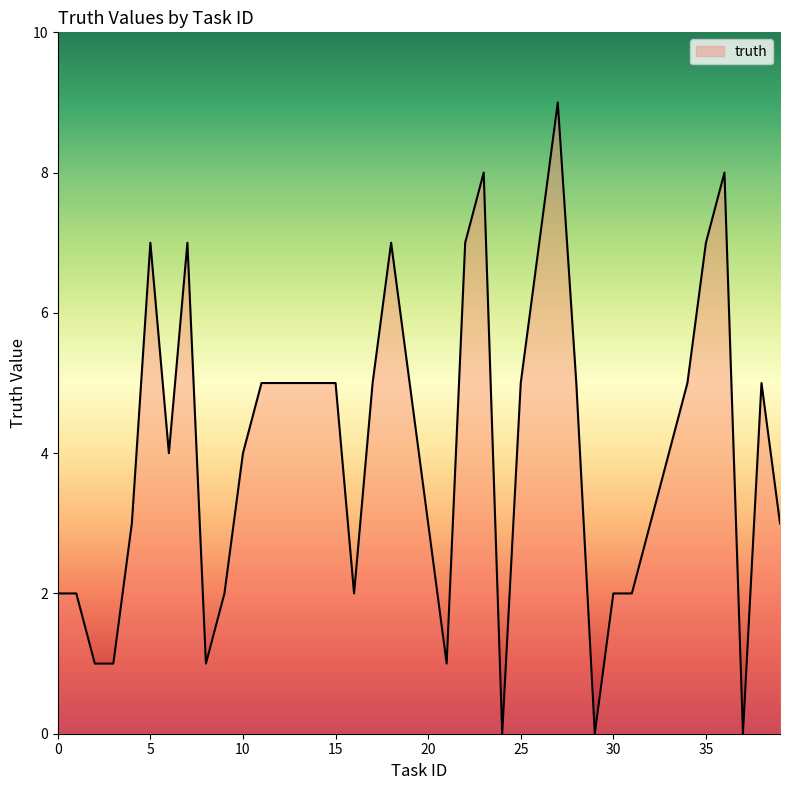

Reading right to left, list all the values displayed in this chart.

39=3	38=5	37=0	36=8	35=7	34=5	33=4	32=3	31=2	30=2	29=0	28=5	27=9	26=7	25=5	24=0	23=8	22=7	21=1	20=3	19=5	18=7	17=5	16=2	15=5	14=5	13=5	12=5	11=5	10=4	9=2	8=1	7=7	6=4	5=7	4=3	3=1	2=1	1=2	0=2